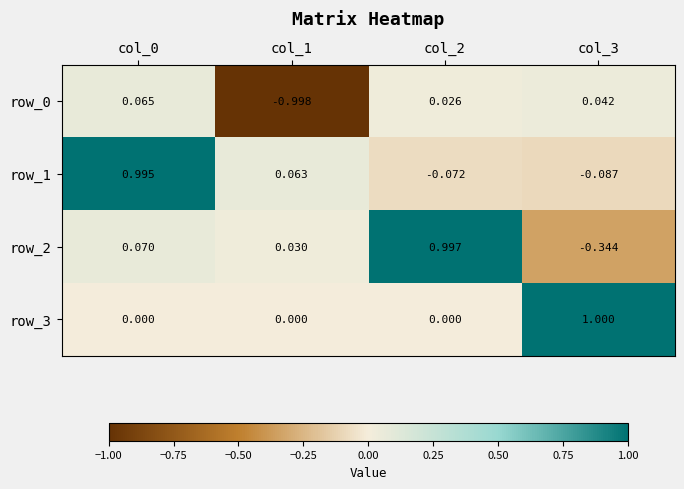

Is the value of row_3 at col_2 greater than the value of row_0 at col_2?

No